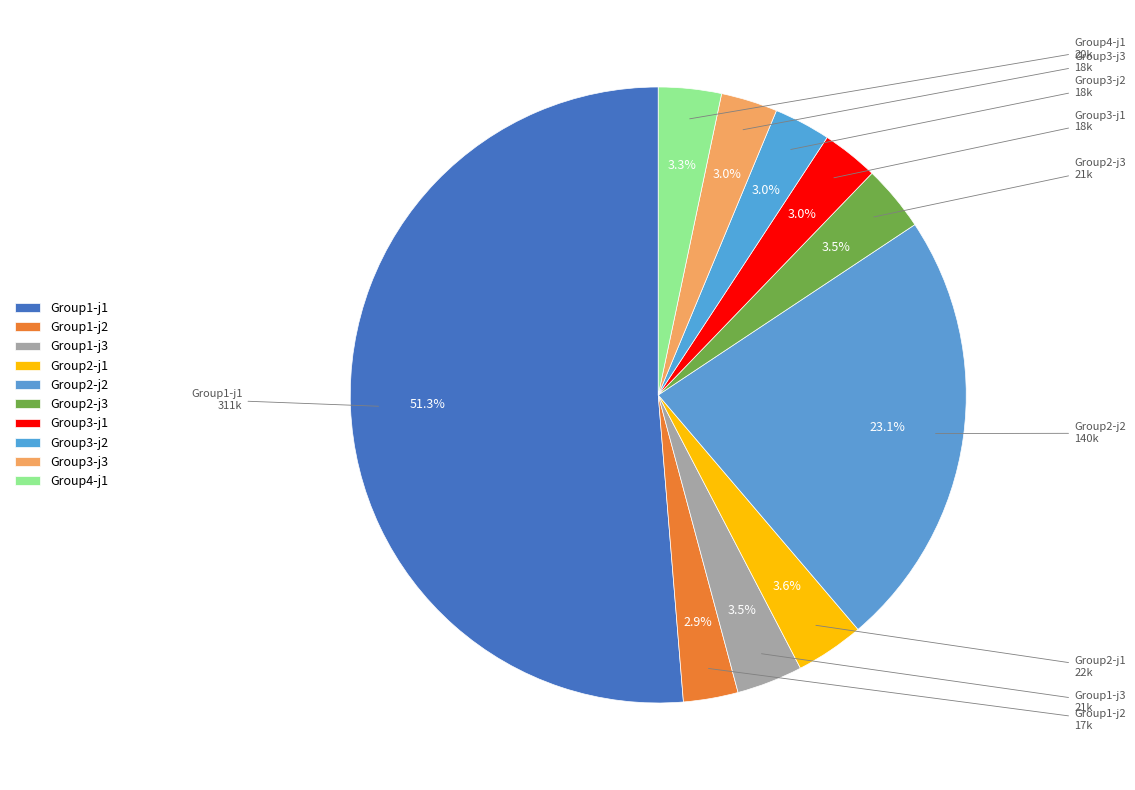

How many segments does this pie chart have?

10